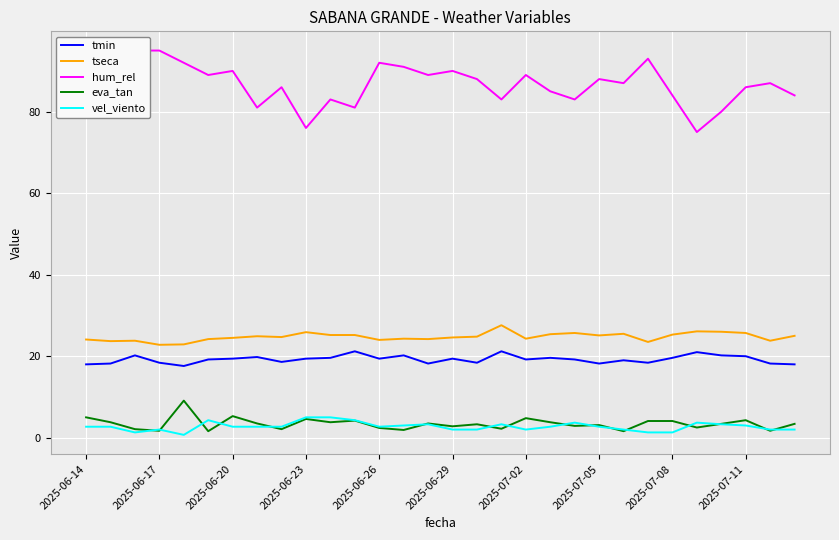

In eva_tan, how many points are lower than both neighbors (excluding endpoints)?

11